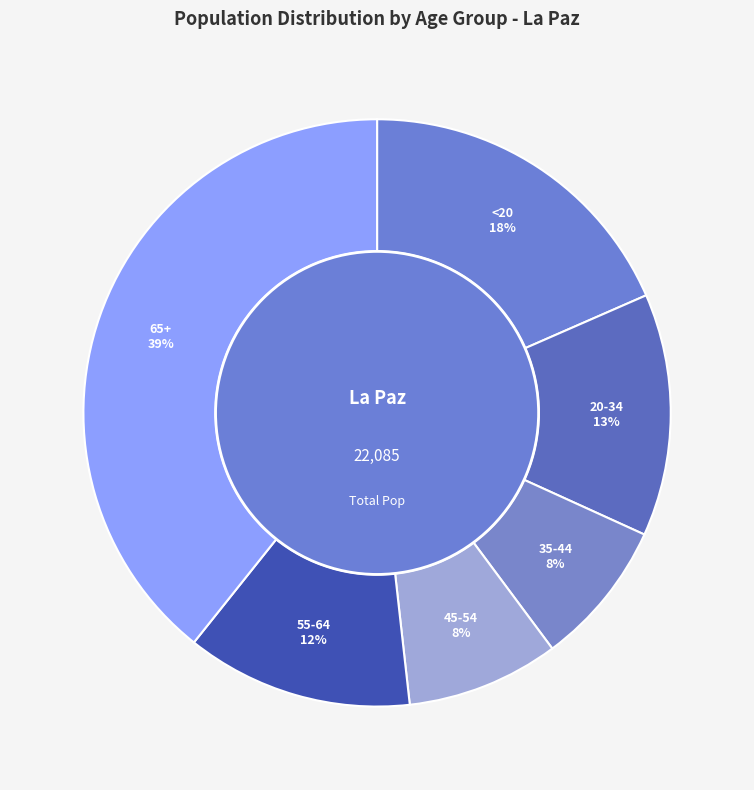

To the nearest percent, what percentage of the pie is 65+?

39%